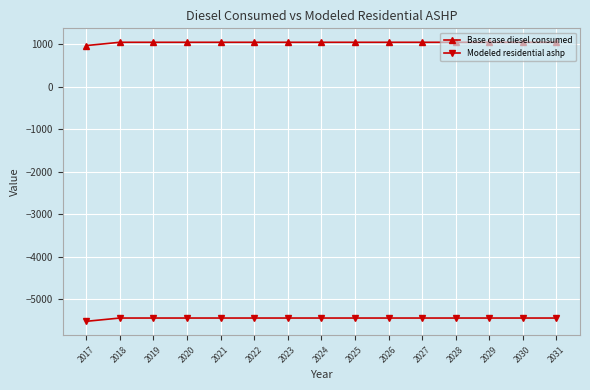

Reading left to right, extract all data points from this chart.

Base case diesel consumed: 963.4	1040.8	1040.8	1040.8	1040.8	1040.8	1040.8	1040.8	1040.8	1040.8	1040.8	1040.8	1040.8	1040.8	1040.8
Modeled residential ashp: -5521.9	-5444.5	-5444.5	-5444.5	-5444.5	-5444.5	-5444.5	-5444.5	-5444.5	-5444.5	-5444.5	-5444.5	-5444.5	-5444.5	-5444.5